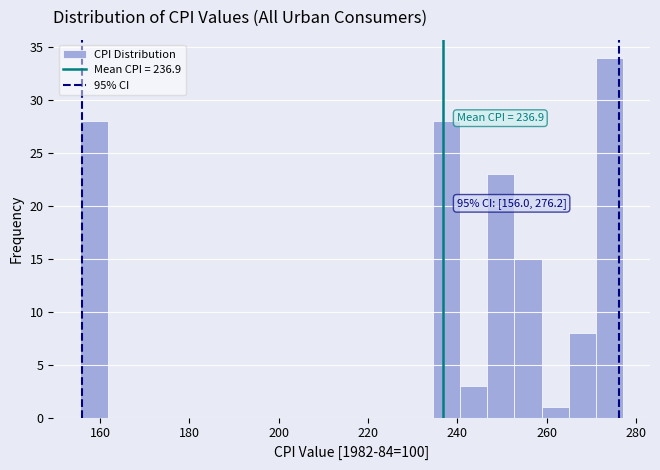

Read against the x-axis, roughly where is the centre of the tallest bar?

274